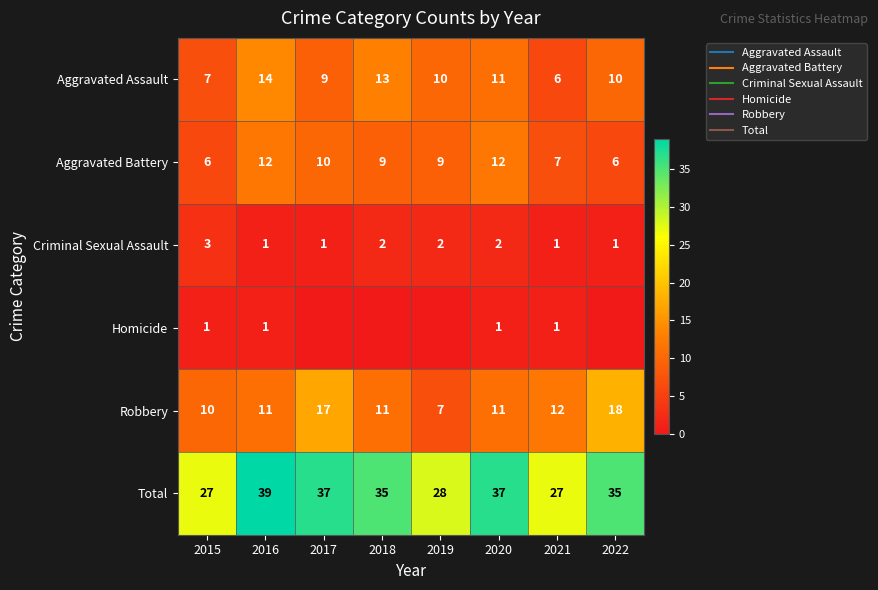

Which series has the widest spread of values?

Total